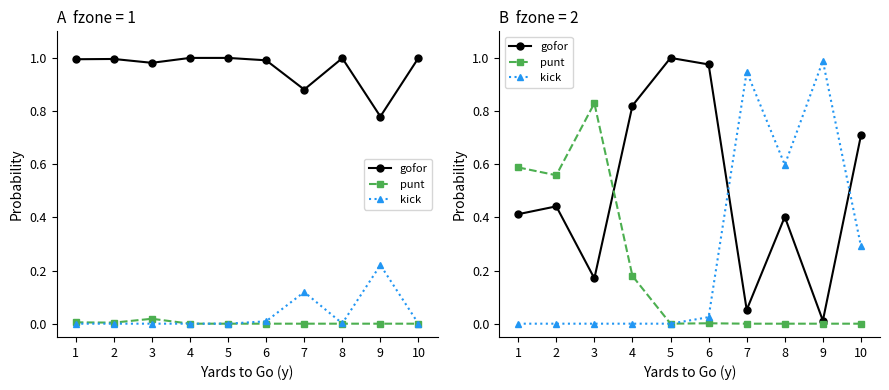

What are all the series names shown in the legend?

gofor, punt, kick